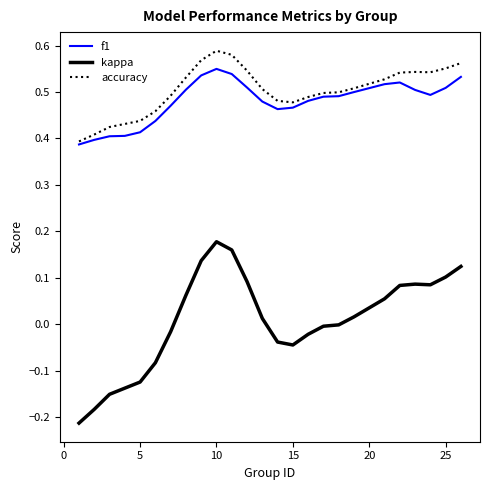

True or false: kappa and accuracy intersect in this chart.

False